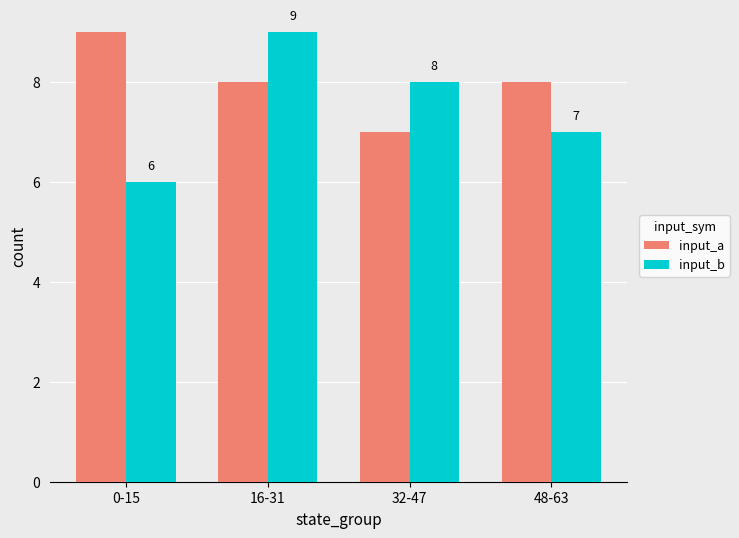

Which series has the largest total across all categories?

input_a